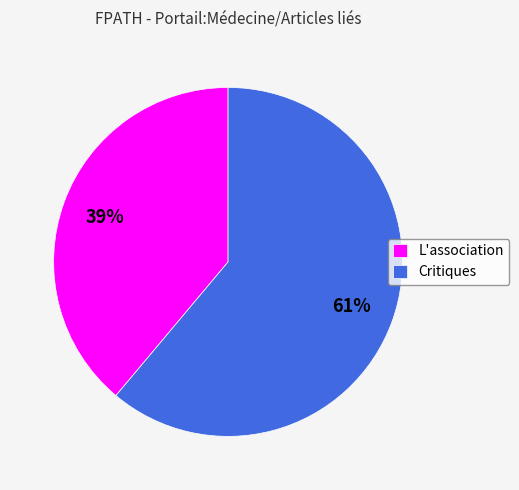

Is there a majority slice in this chart?

Yes